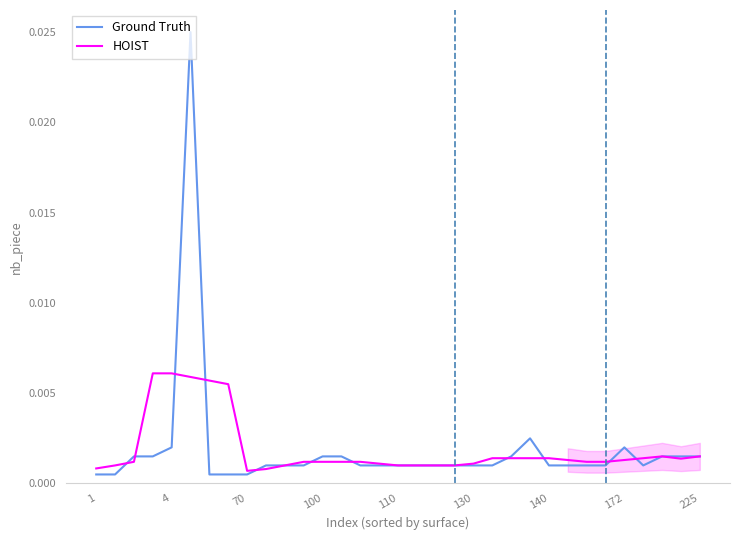

How many lines are shown in the chart?

2